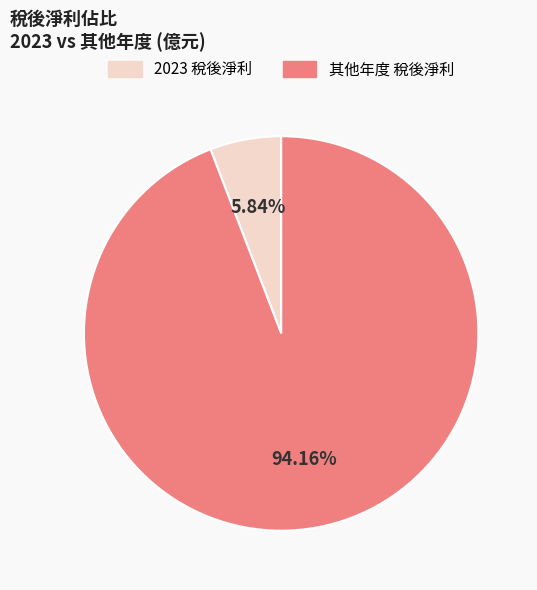

Is there a majority slice in this chart?

Yes